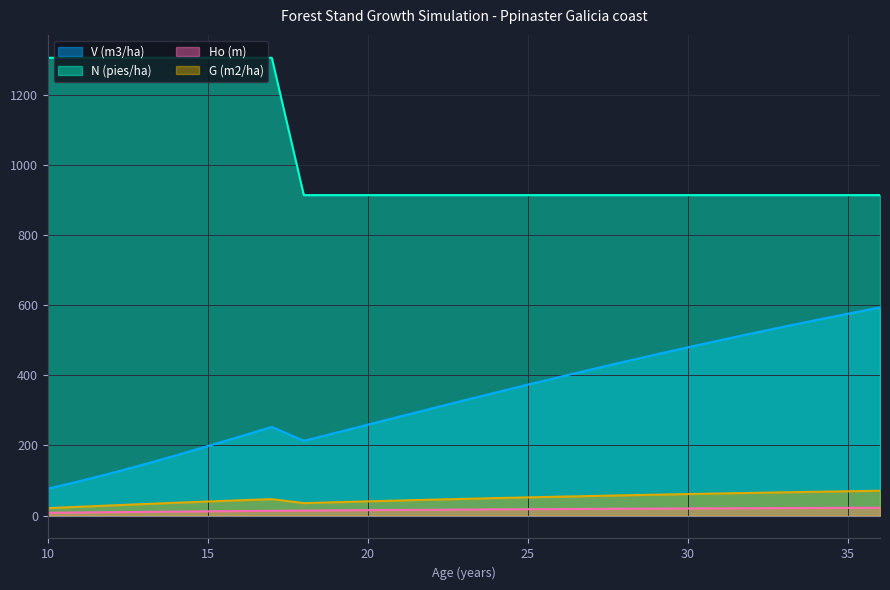

At how many categories does at least one series exceed 1282?

8